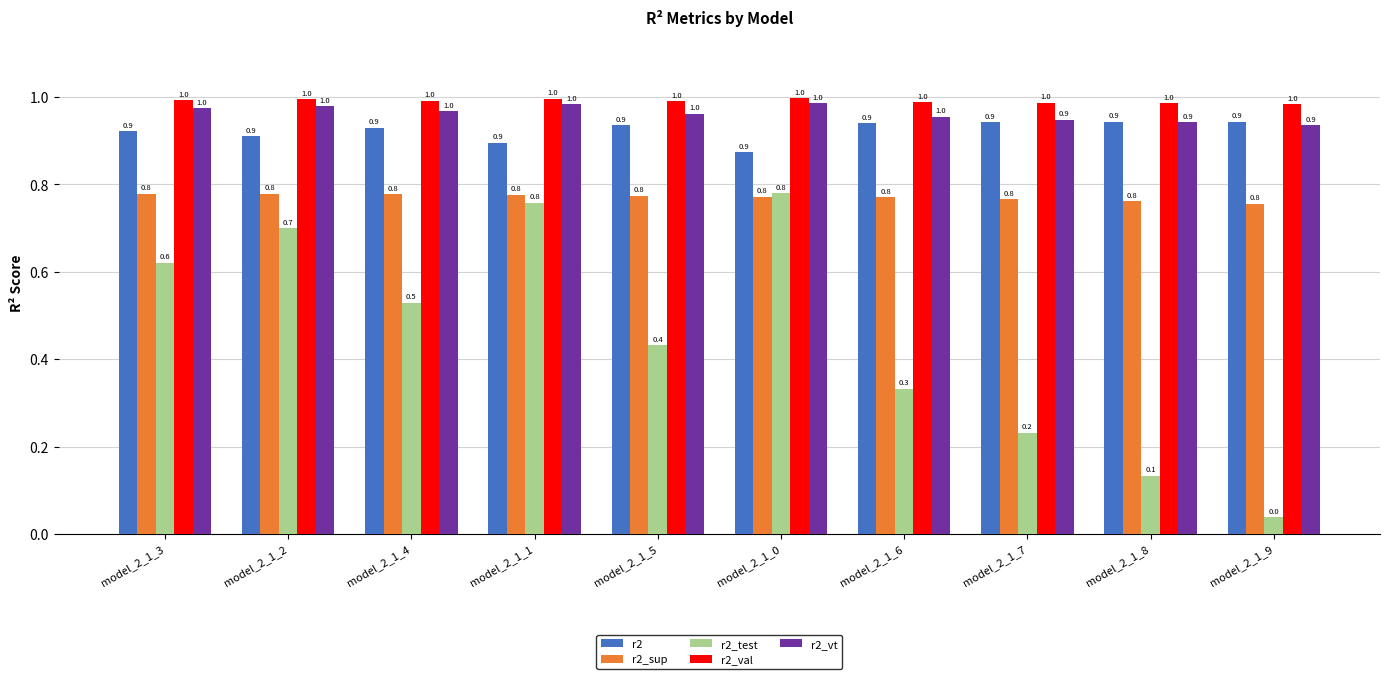

At how many categories does at least one series exceed 0?

10